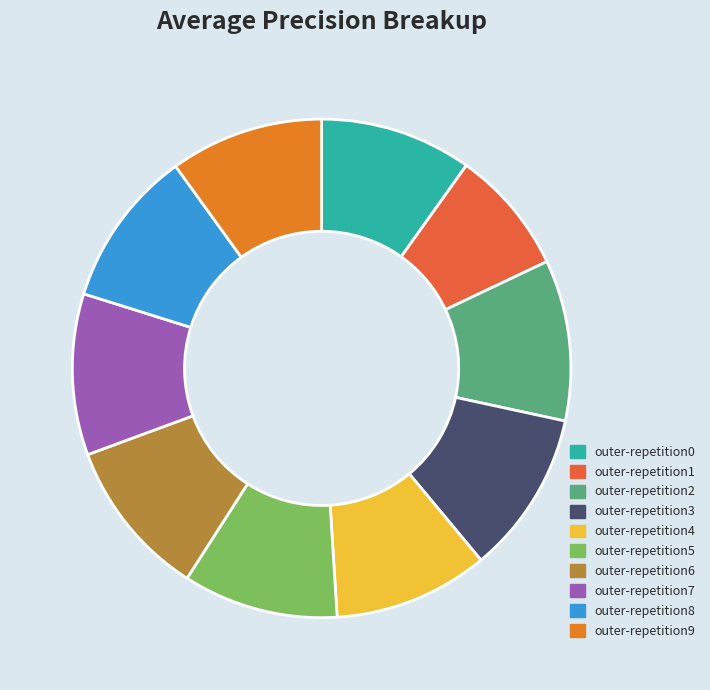

How much of the chart is everything except outer-repetition3?

89.4%